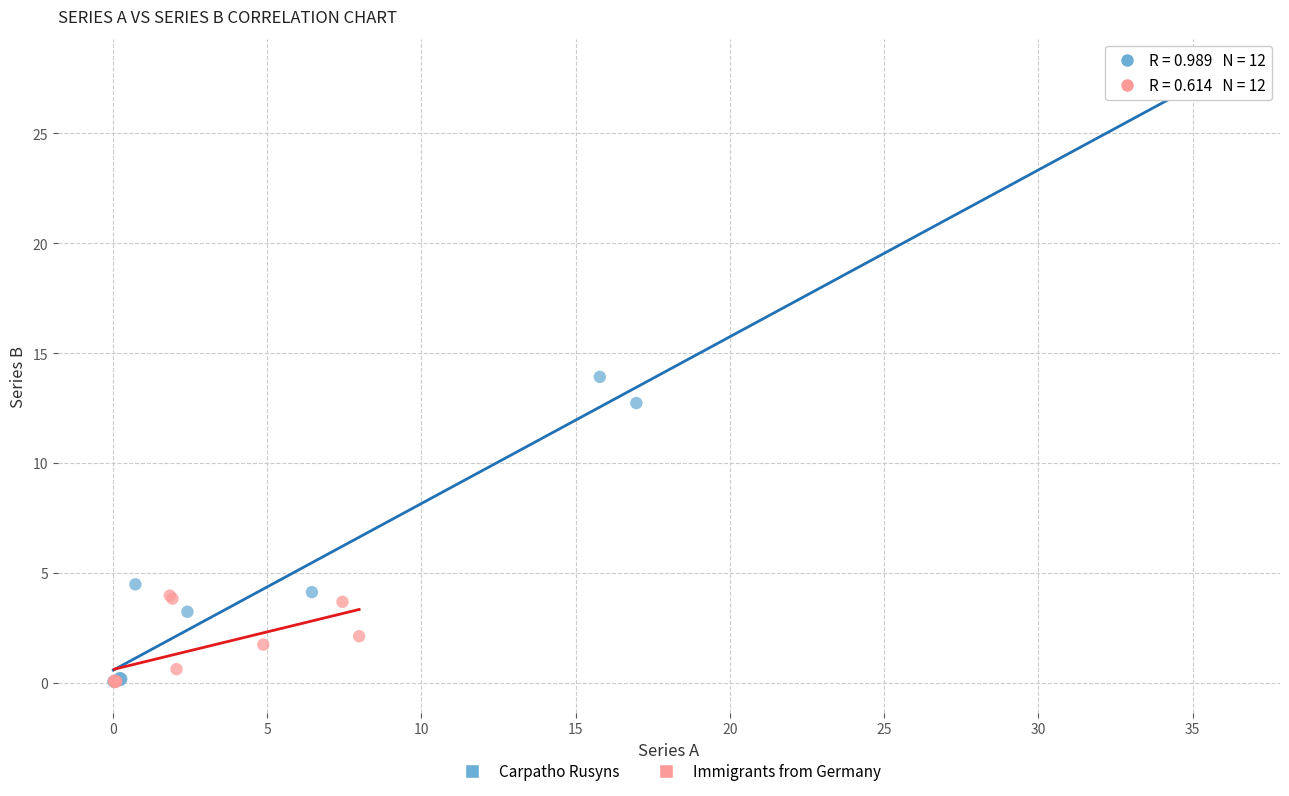

Which series has the widest spread of Y values?

Carpatho Rusyns